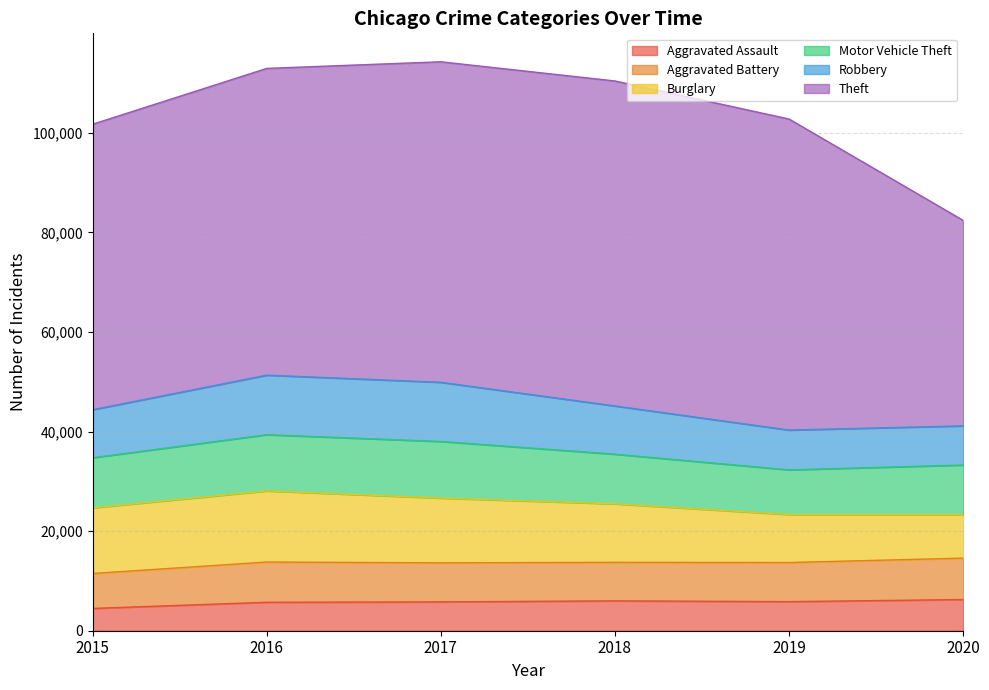

Which series has the largest range (max minus min)?

Theft